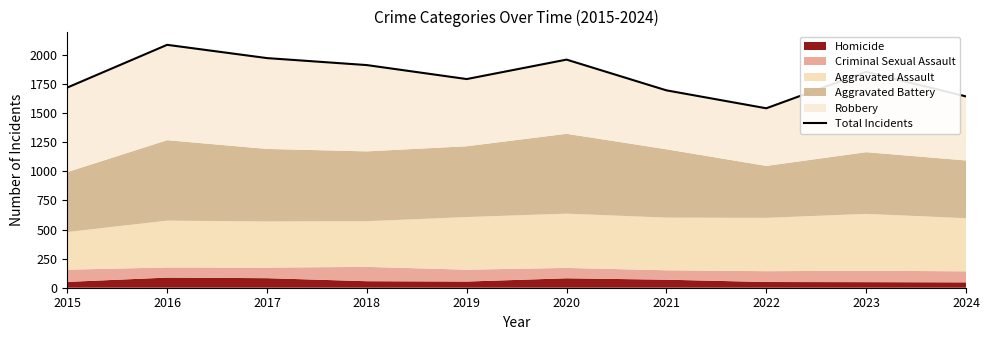

What is the difference between the maximum and minimum values?

545